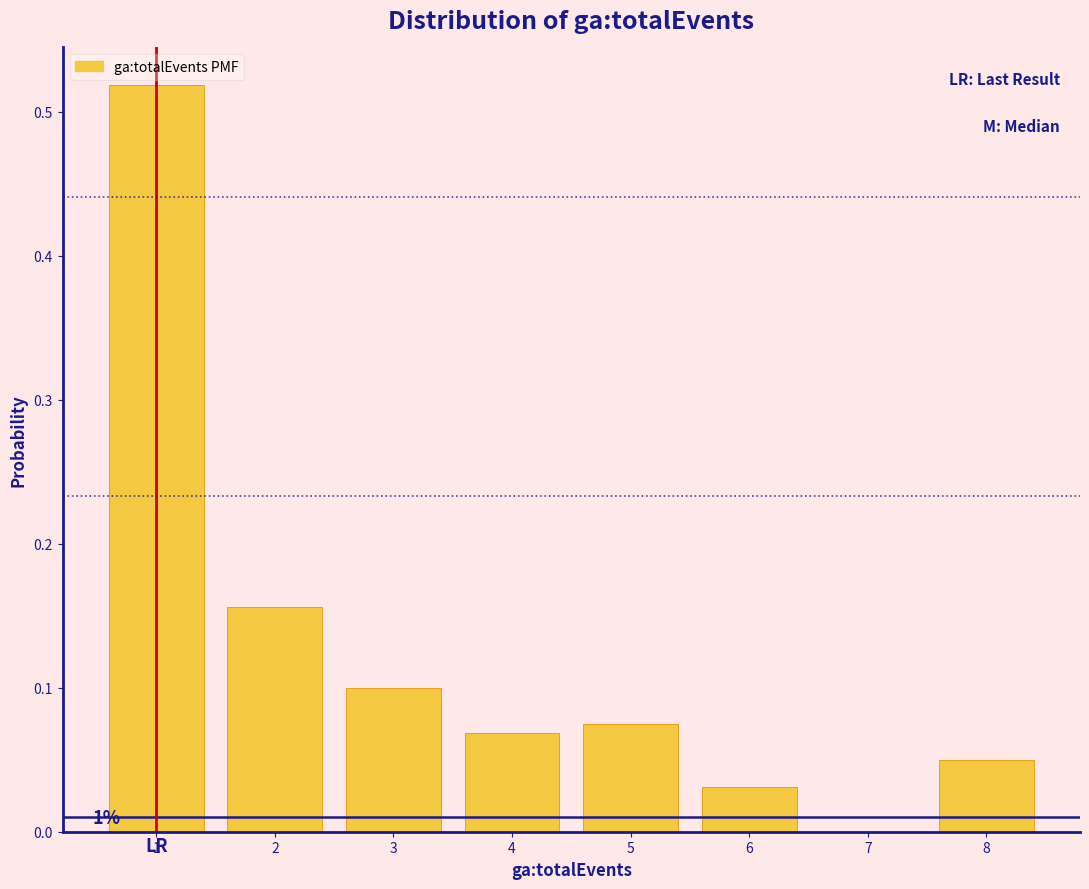

Which range on the x-axis has the tallest bar?

0.5 to 1.5